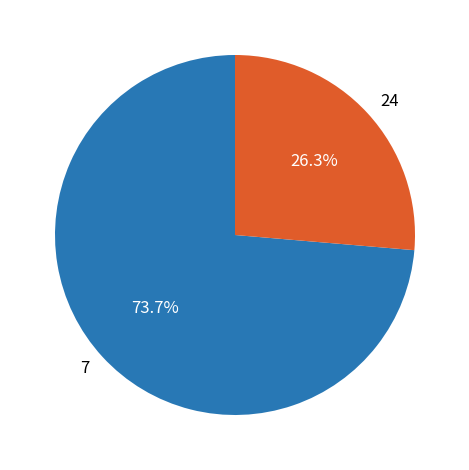

How many slices are in this pie chart?

2